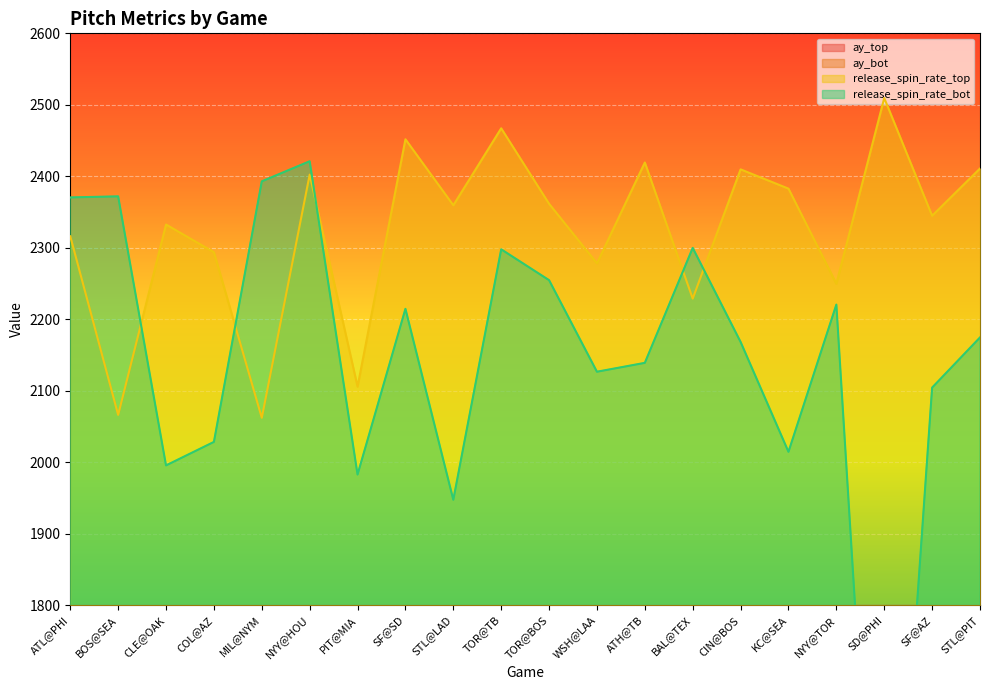

What is the value of the release_spin_rate_bot point at the 13th from the left?

2138.9